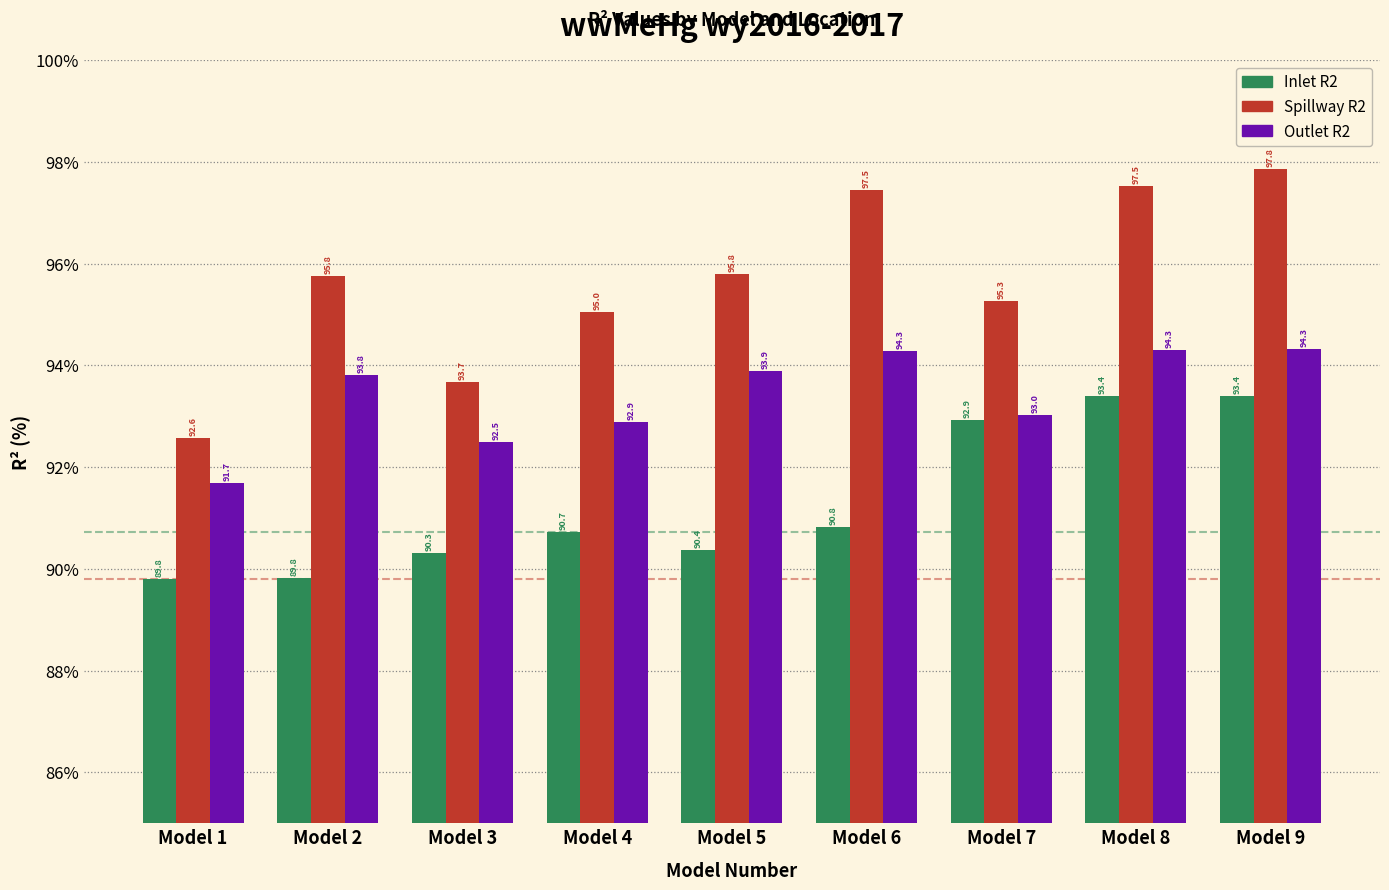

Rank the series at Model 2 from highest to lowest value.

Spillway R2, Outlet R2, Inlet R2